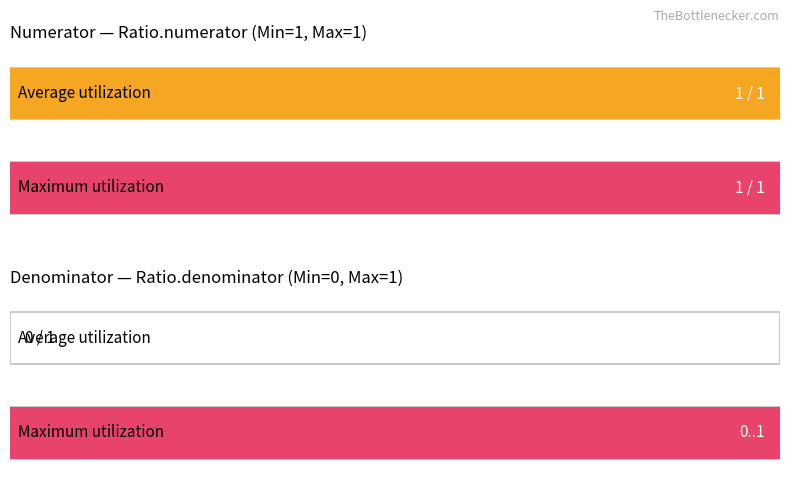

How many values in the Average utilization series are below 1?

1